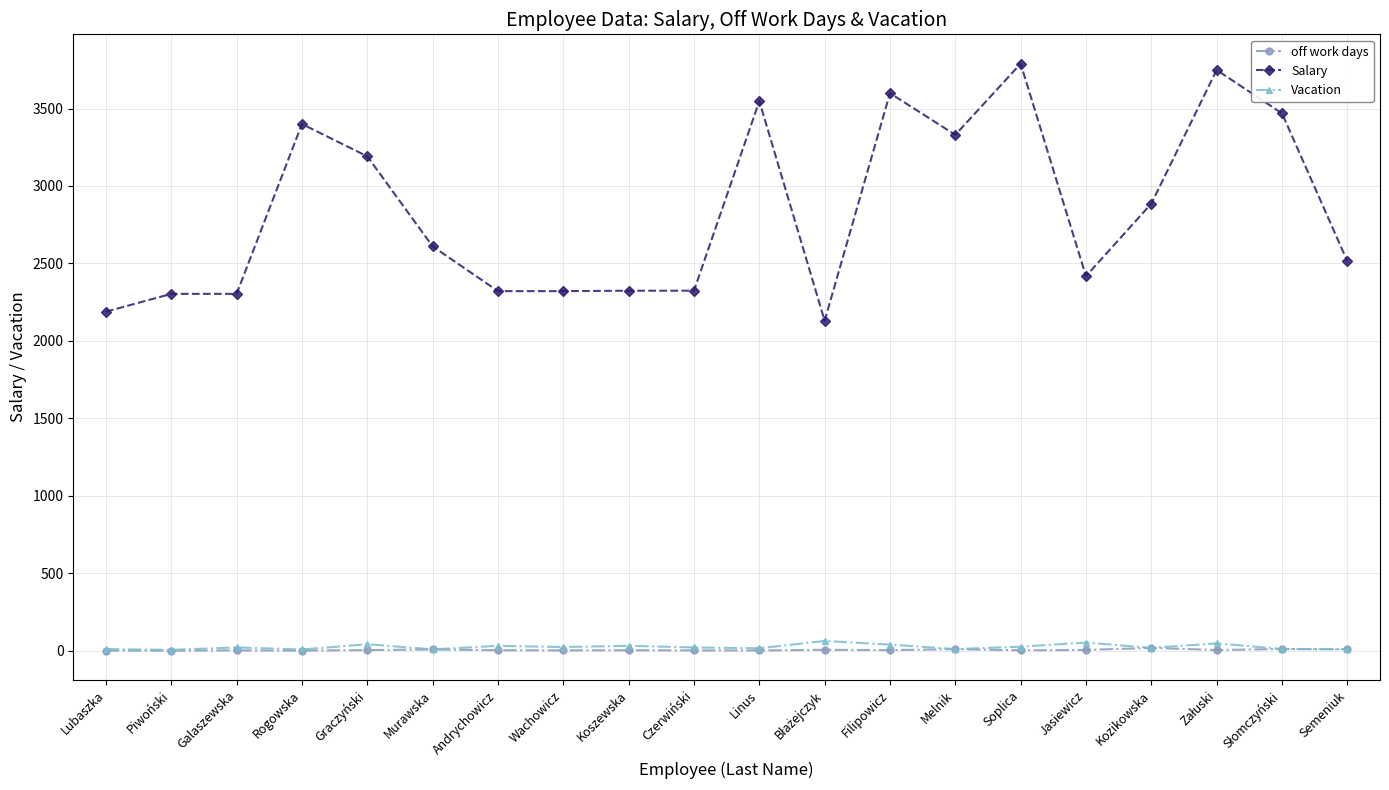

Is the value of Salary at Czerwiński greater than the value of Vacation at Soplica?

Yes